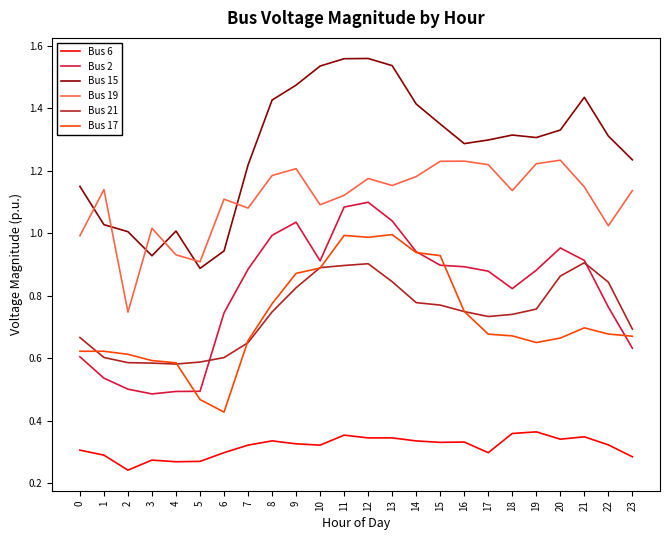

True or false: Bus 21 and Bus 6 intersect in this chart.

False